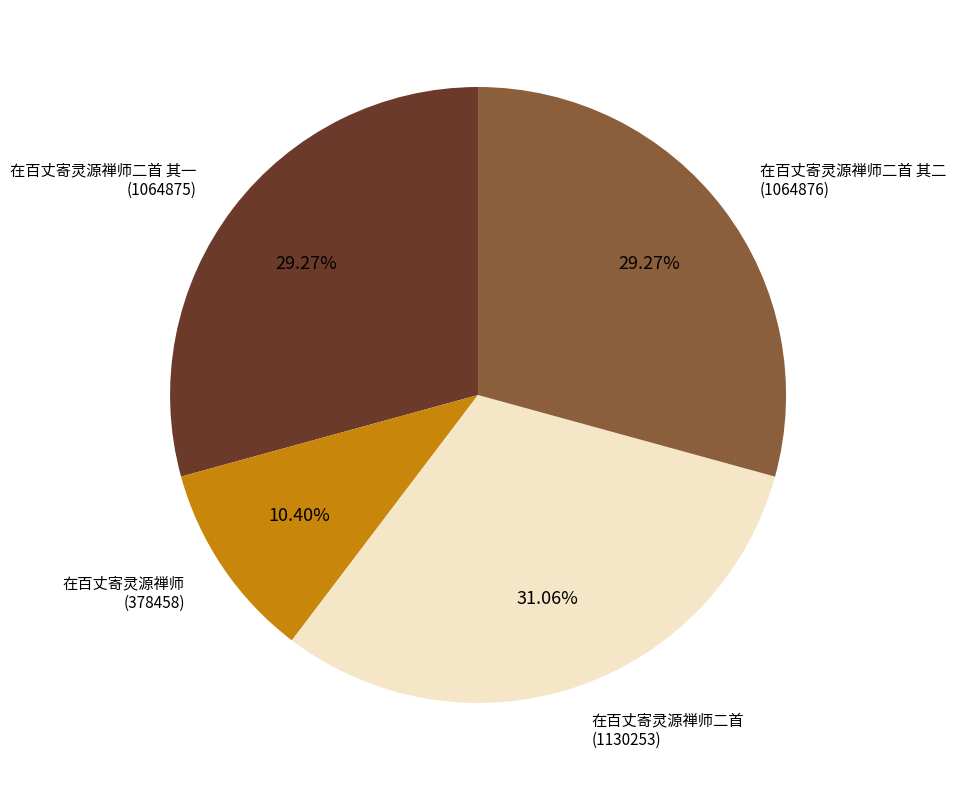

Does any single category account for the majority?

No